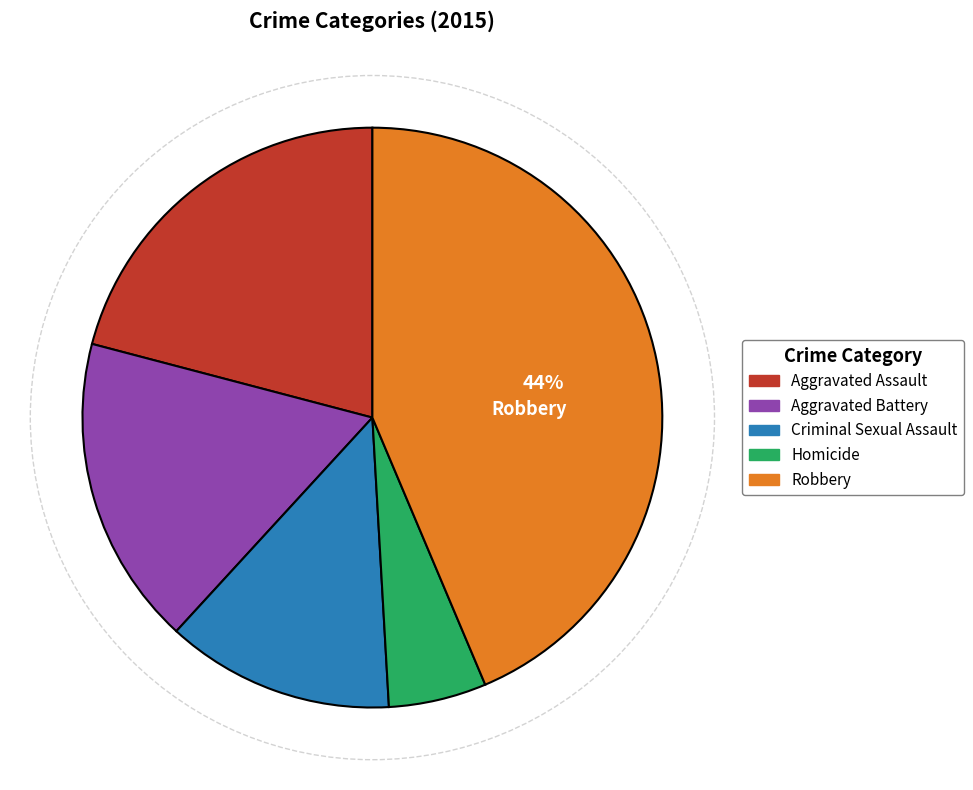

To the nearest percent, what percentage of the pie is Aggravated Battery?

17%